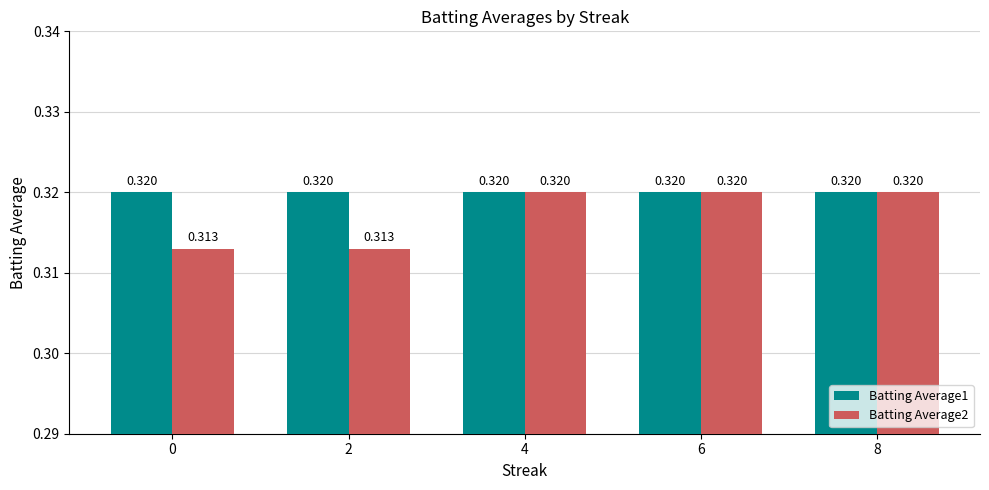

Reading left to right, list all the values displayed in this chart.

Batting Average1: 0=0.3	2=0.3	4=0.3	6=0.3	8=0.3
Batting Average2: 0=0.3	2=0.3	4=0.3	6=0.3	8=0.3